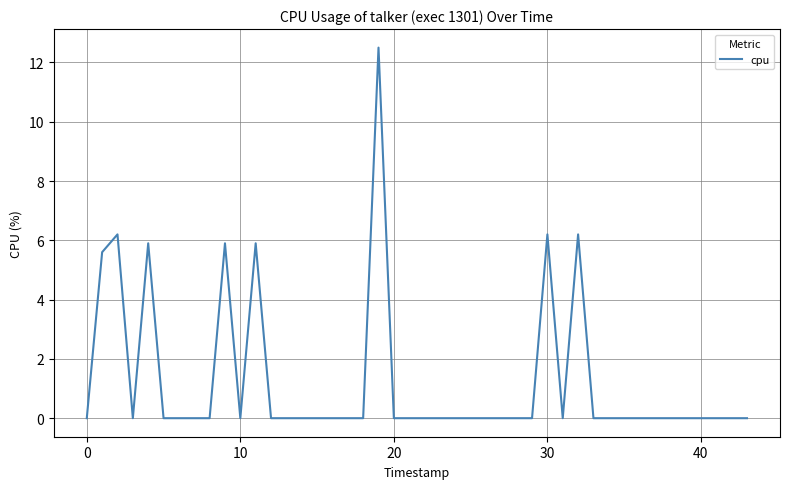

Reading left to right, list all the values displayed in this chart.

0.0	5.6	6.2	0.0	5.9	0.0	0.0	0.0	5.9	0.0	5.9	0.0	0.0	0.0	0.0	0.0	0.0	12.5	0.0	0.0	0.0	0.0	0.0	0.0	0.0	0.0	0.0	6.2	0.0	6.2	0.0	0.0	0.0	0.0	0.0	0.0	0.0	0.0	0.0	0.0